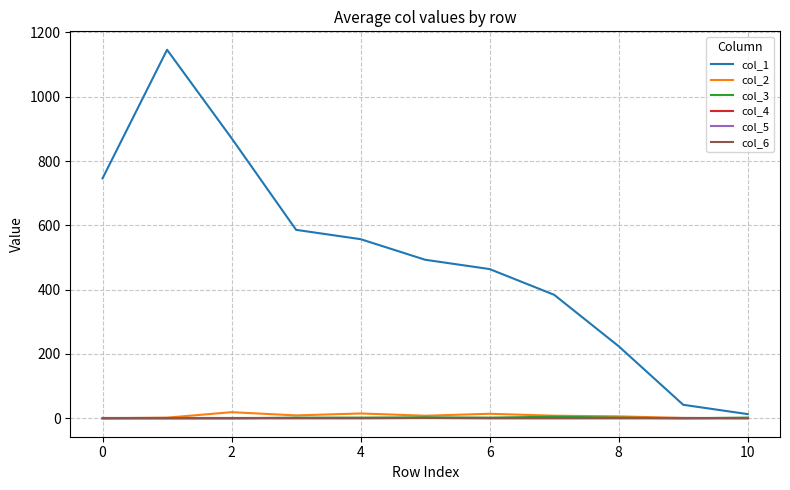

At how many categories does at least one series exceed 1001?

1